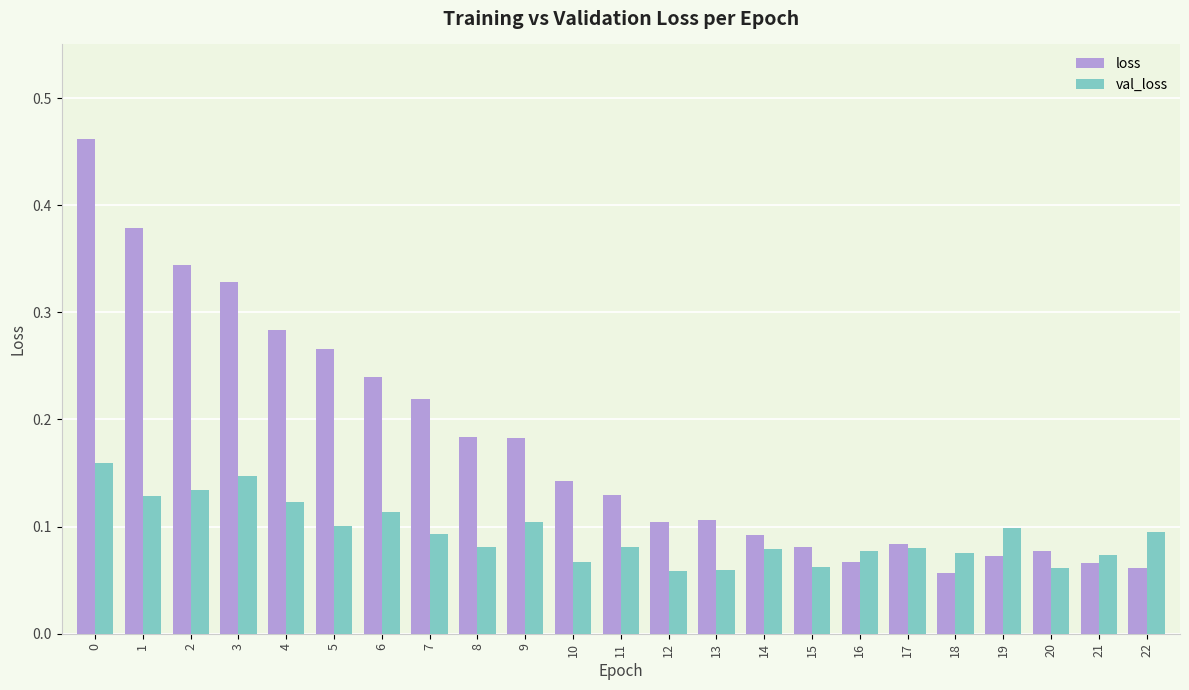

True or false: loss has a value of 0.1 at 6.

False